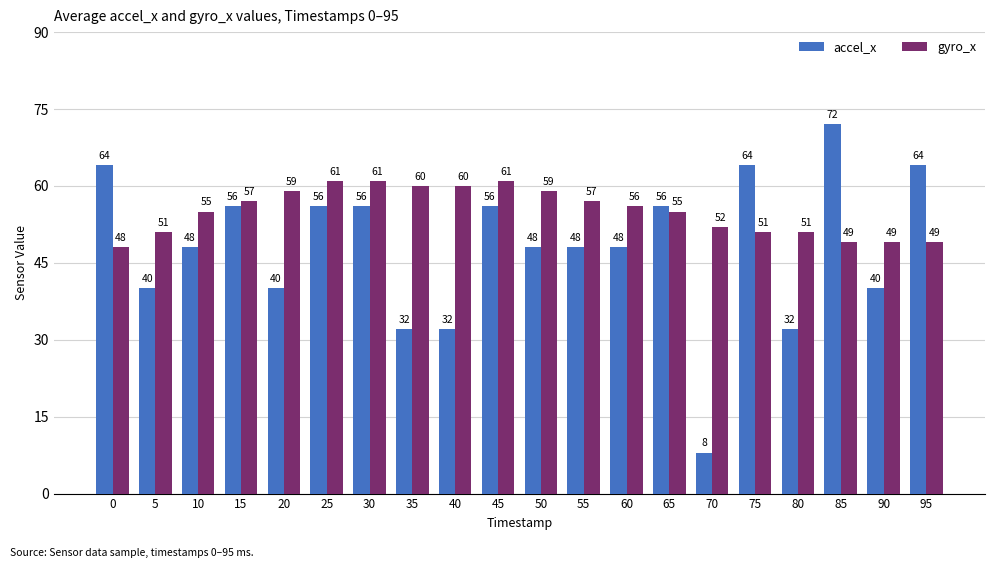

Are the bars grouped side by side (vs. stacked)?

Yes